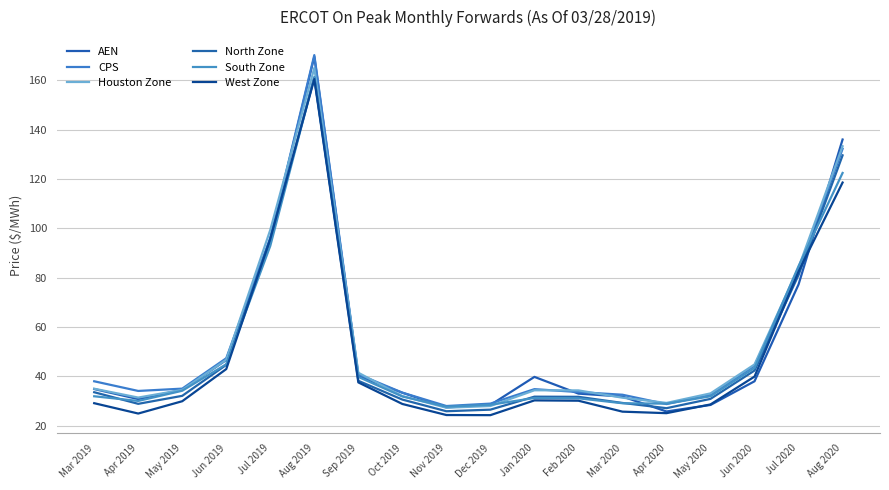

What is the value of the West Zone point at the 18th from the left?

118.6